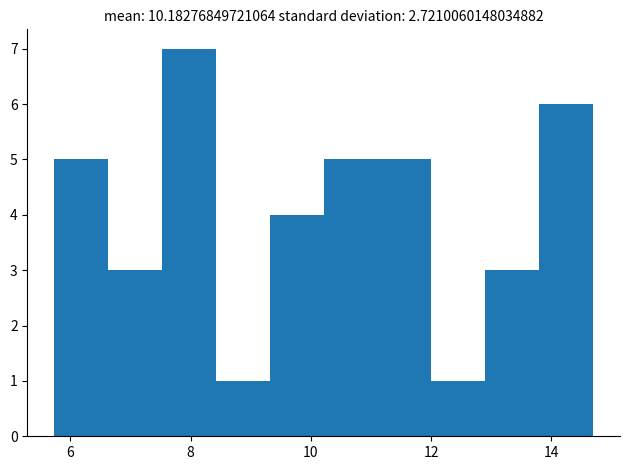

Reading left to right, transcribe this chart: for each bar, give the range it covers on the x-axis and its height. Neither the bar edges nor the heights are printed on the chart, so give them approximately, as read against the axes.

5.8 to 6.6: 5
6.6 to 7.6: 3
7.6 to 8.4: 7
8.4 to 9.4: 1
9.4 to 10.2: 4
10.2 to 11.2: 5
11.2 to 12.0: 5
12.0 to 12.8: 1
12.8 to 13.8: 3
13.8 to 14.6: 6